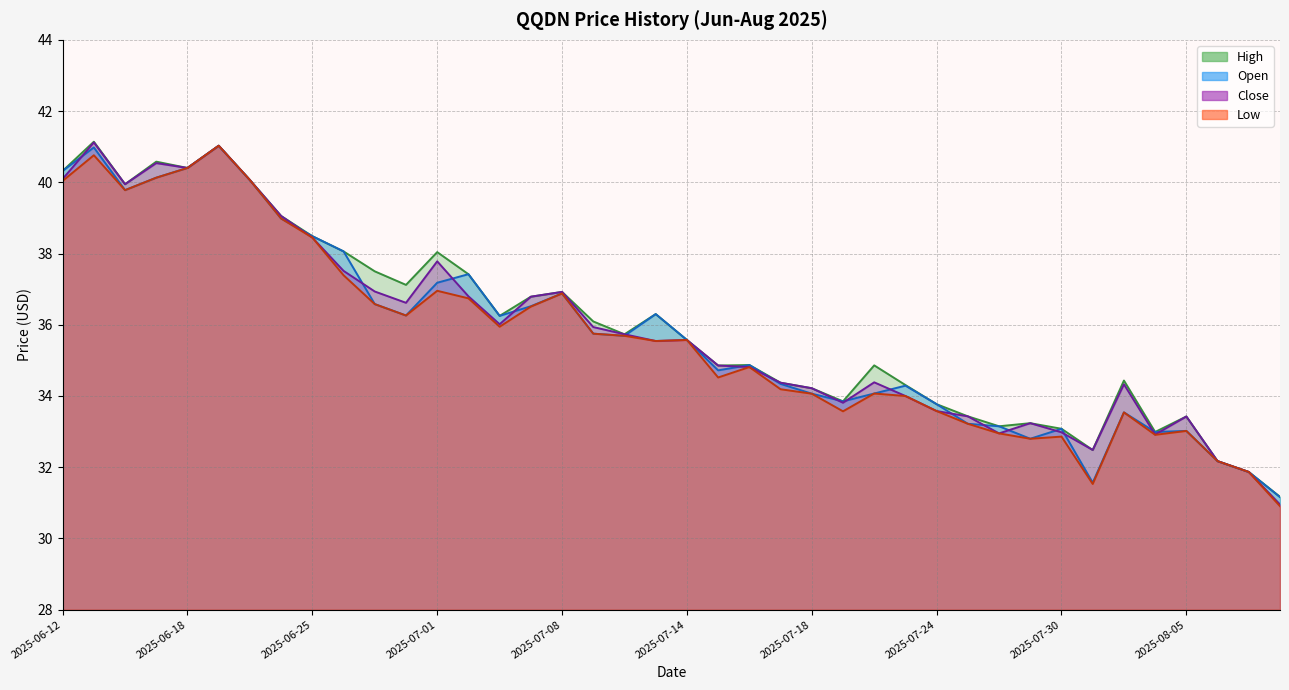

True or false: Low has a value of 40.1 at 2025-06-17.

True